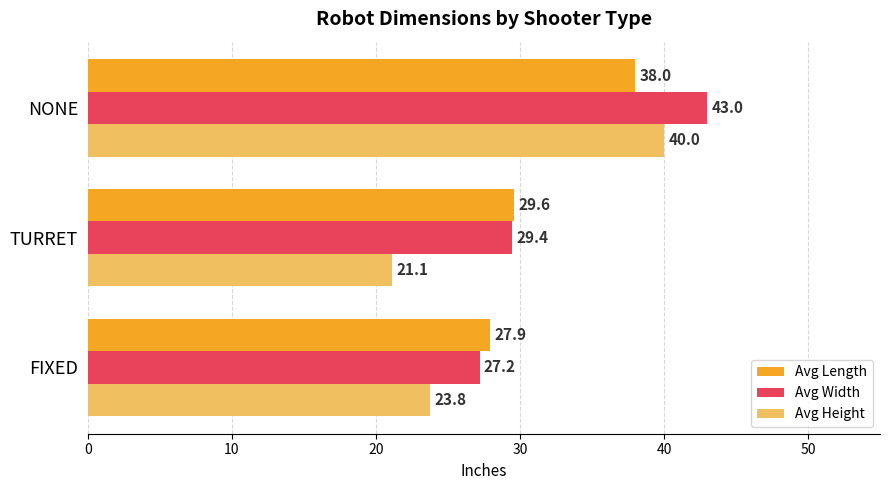

The value of Avg Length at FIXED is 27.9. True or false?

True